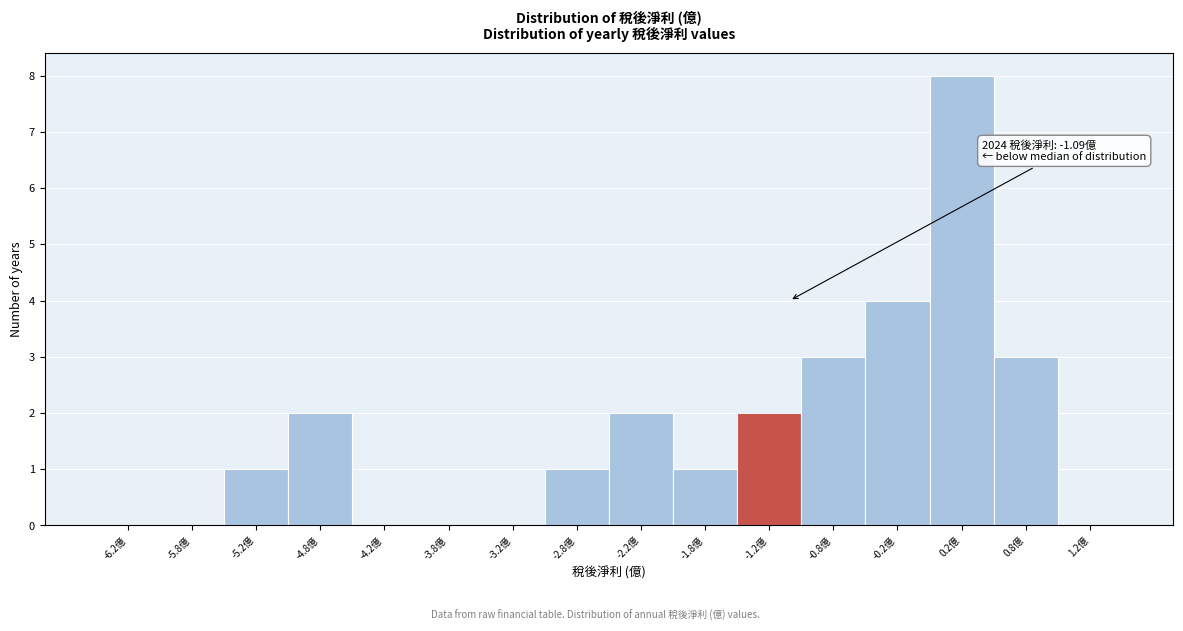

Which range on the x-axis has the tallest bar?

0.0 to 0.5